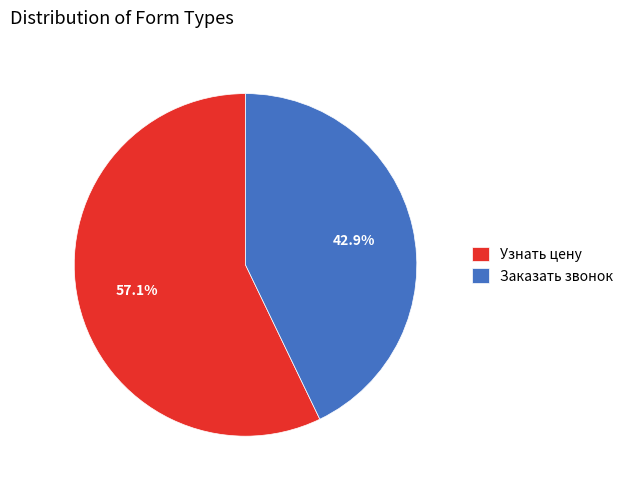

Which category has the smallest portion of the pie?

Заказать звонок